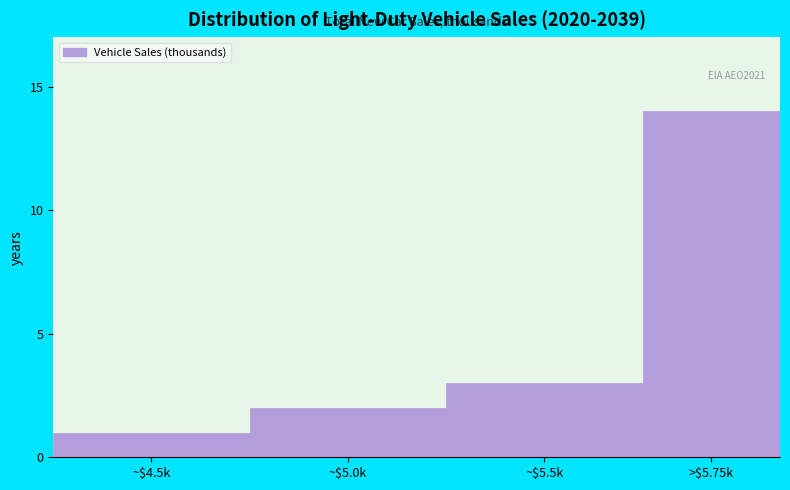

Reading left to right, extract all data points from this chart.

1	2	3	14